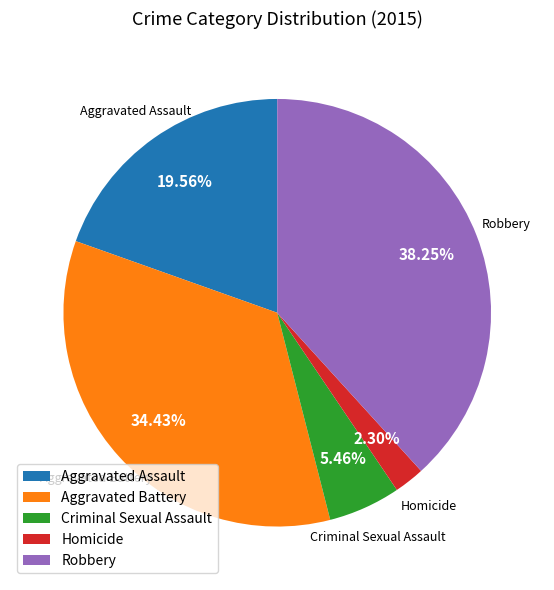

To the nearest percent, what is the combined percentage of Aggravated Assault and Robbery?

58%